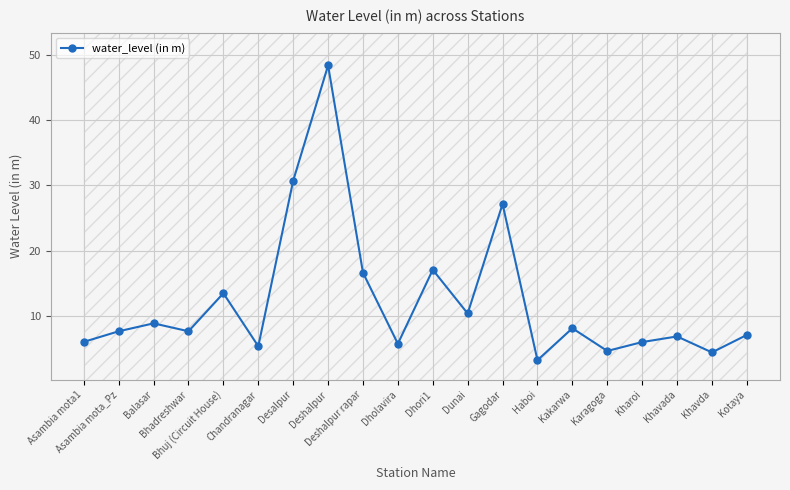

Rank the categories by value from highest to lowest.

Deshalpur, Desalpur, Gagodar, Dhori1, Deshalpur rapar, Bhuj (Circuit House), Dunai, Balasar, Kakarwa, Asambia mota_Pz, Bhadreshwar, Kotaya, Khavada, Asambia mota1, Kharoi, Dholavira, Chandranagar, Karagoga, Khavda, Haboi